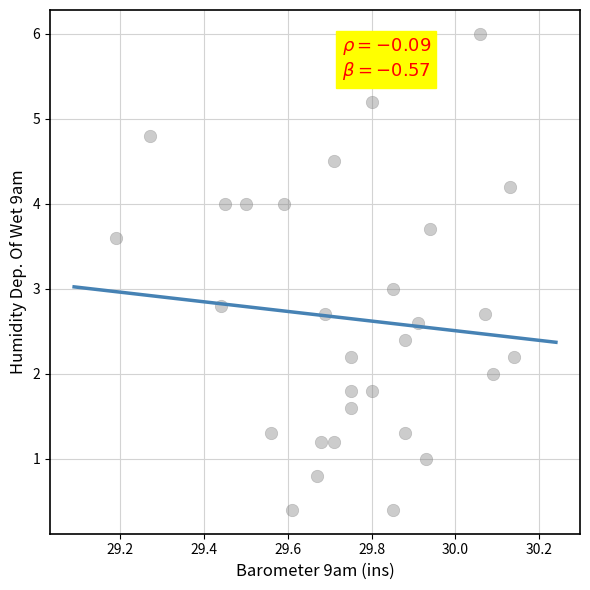

What is the range of X values (max minus min)?

0.9